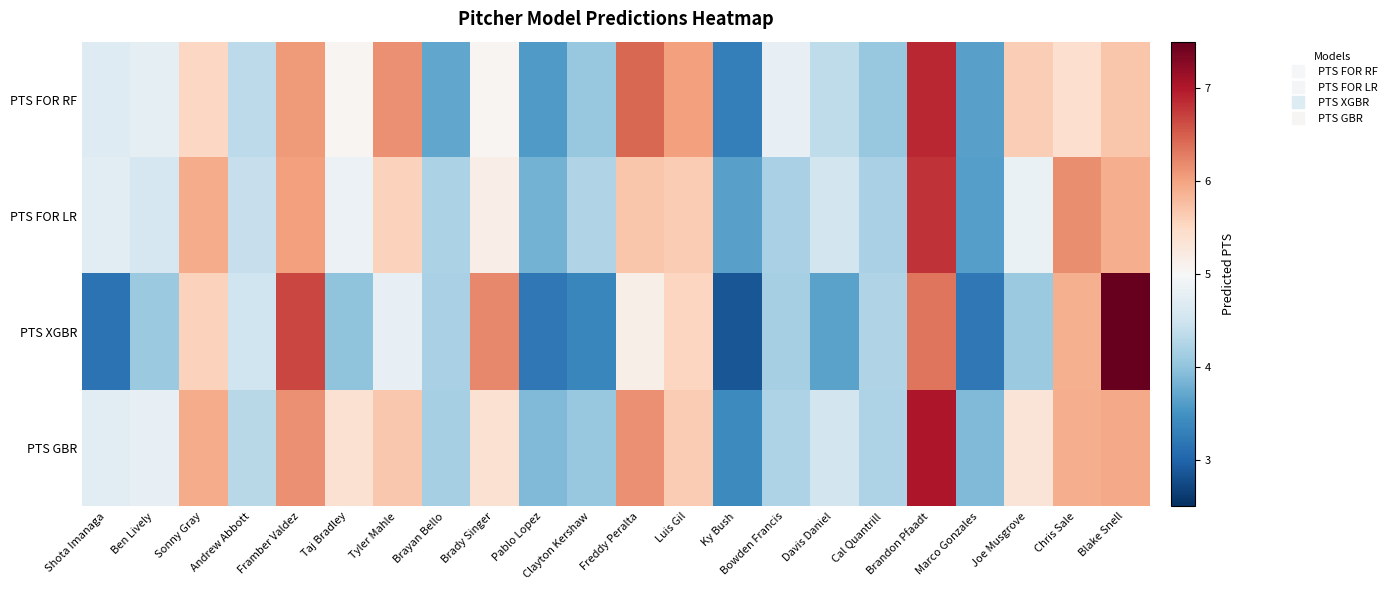

Count the number of categories in the chart.

22